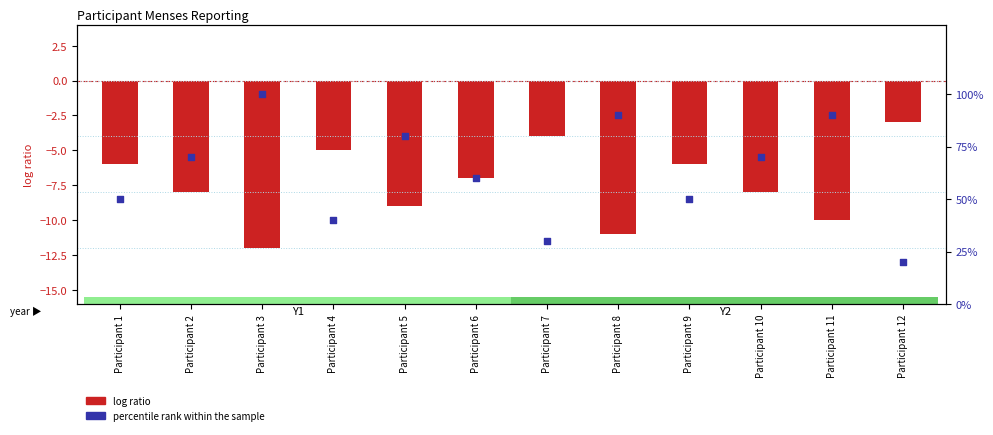

Is the value of log ratio at Participant 6 greater than the value of percentile rank within the sample at Participant 2?

No